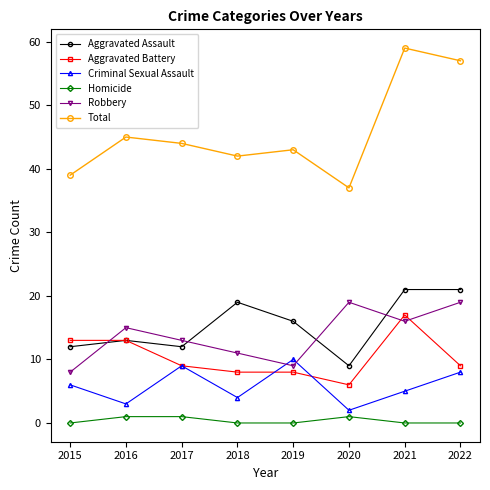

What is the difference between the highest and lowest values at 2015?

39